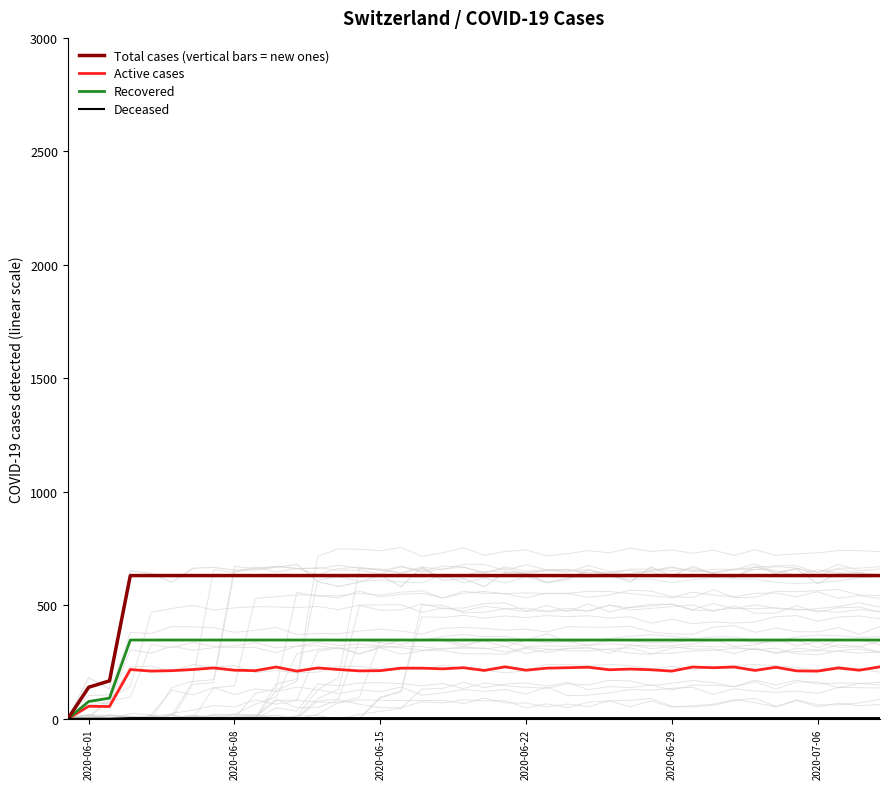

Which series has the largest range (max minus min)?

Total cases (vertical bars = new ones)